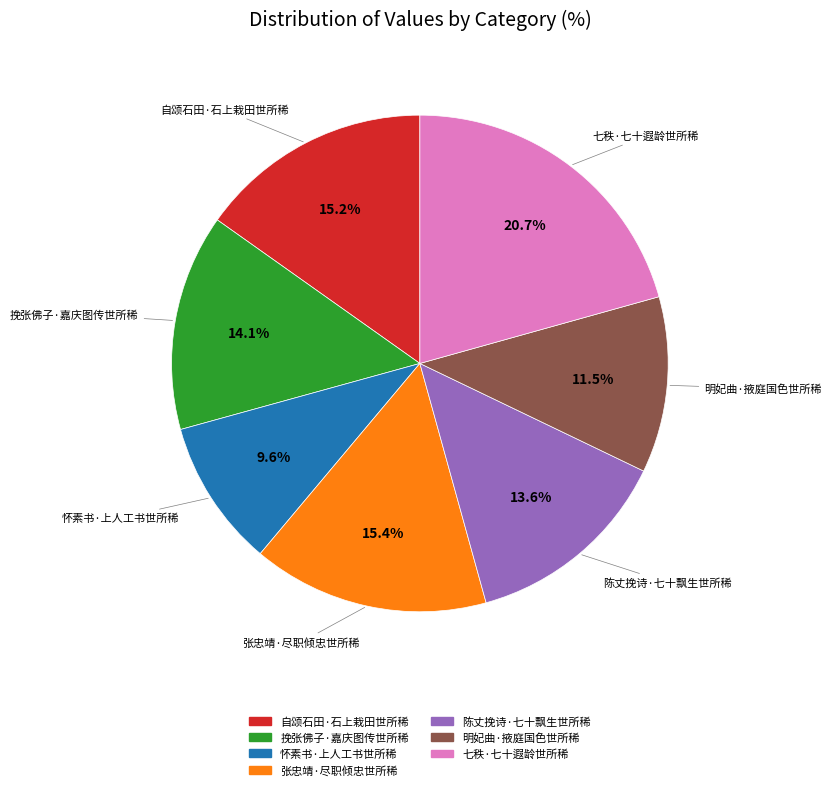

Combined, what portion of the pie is 明妃曲·掖庭国色世所稀 and 自颂石田·石上栽田世所稀?

26.7%